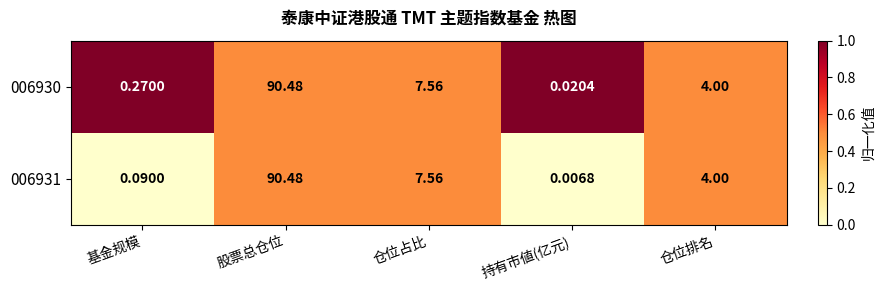

Which series has the largest total across all categories?

006930